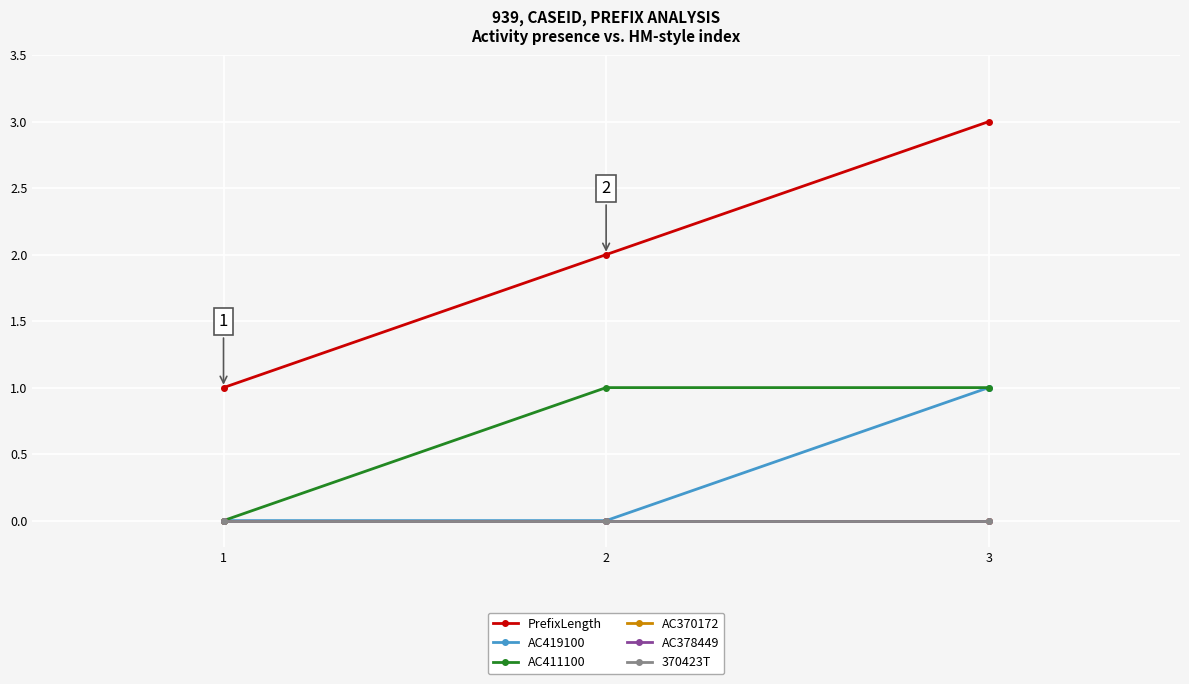

The AC419100 series shows 0 at 1. True or false?

False